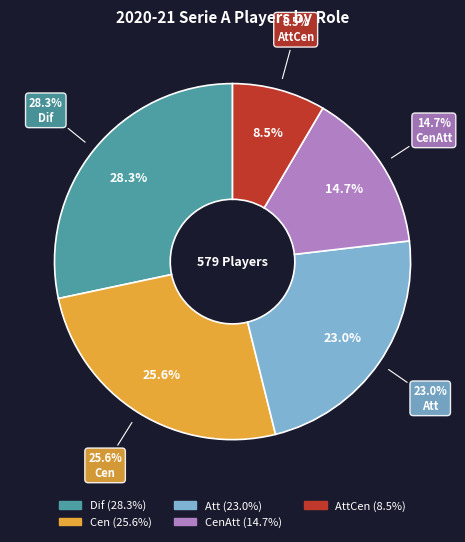

Does any single category account for the majority?

No